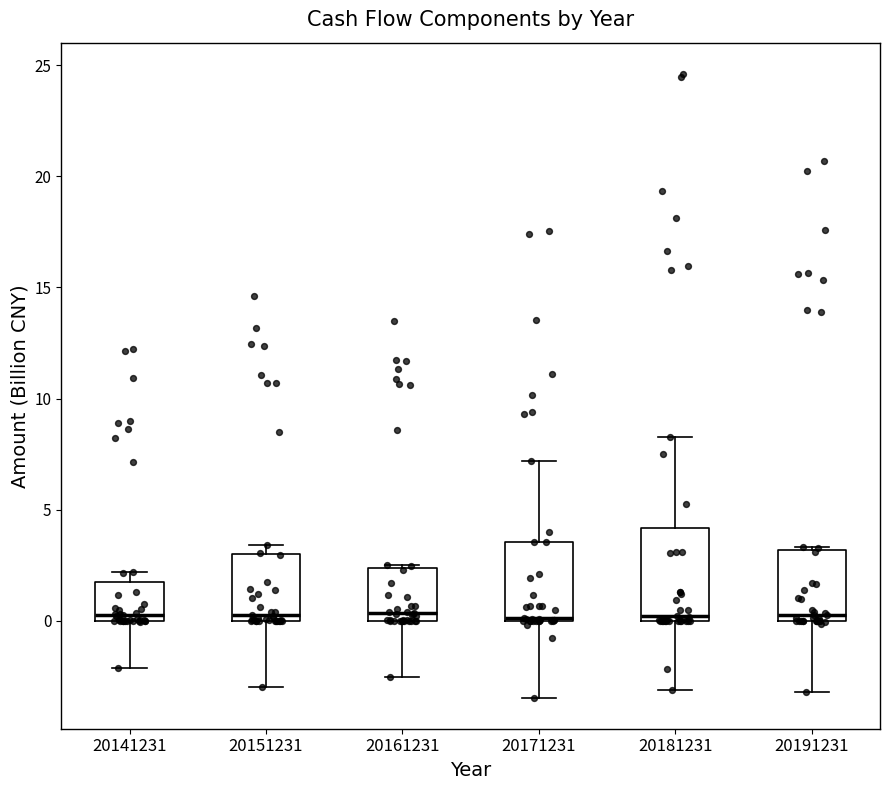

Which box is the tallest, from its lower edge to its upper edge?

20181231